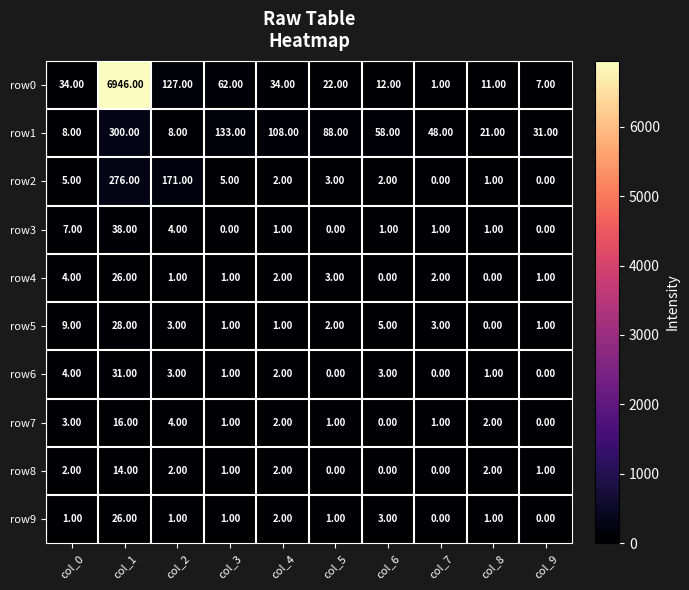

What is the sum of the row3 values at col_2 and col_9?

4